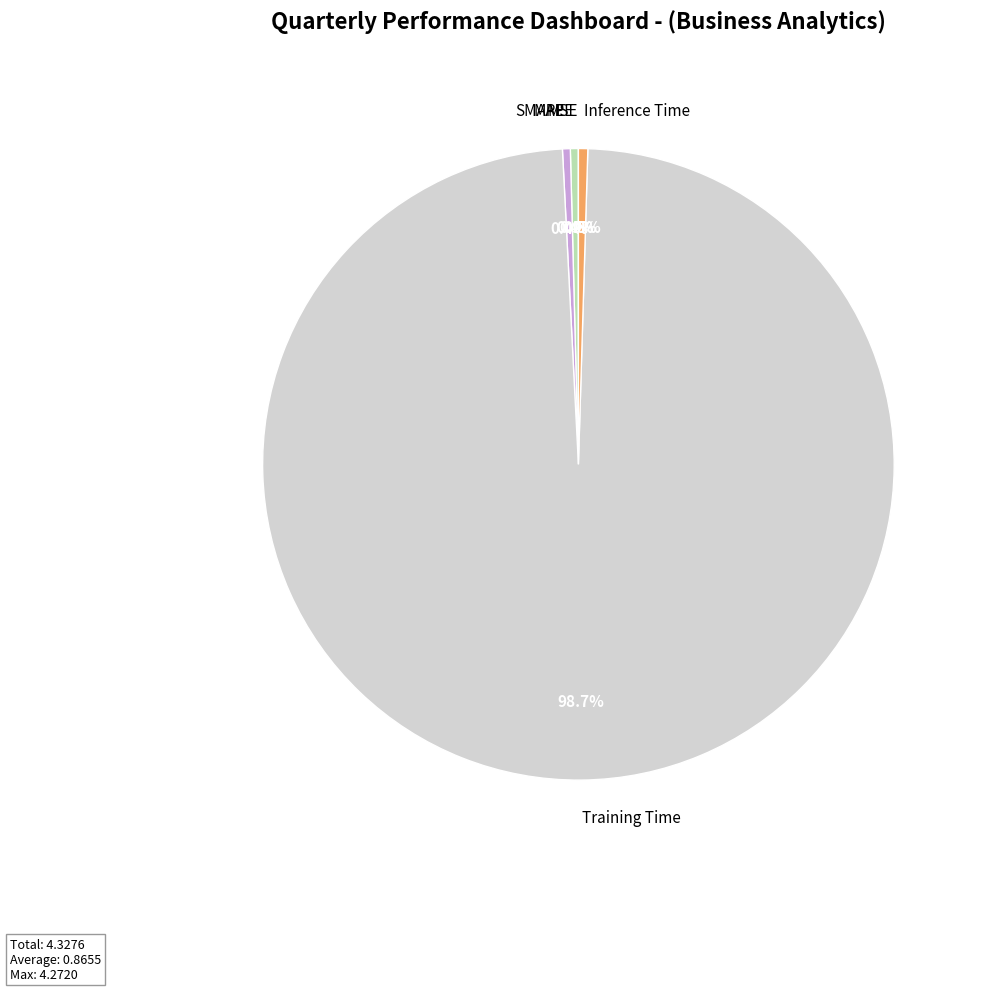

How much of the chart is everything except MAPE?

99.6%